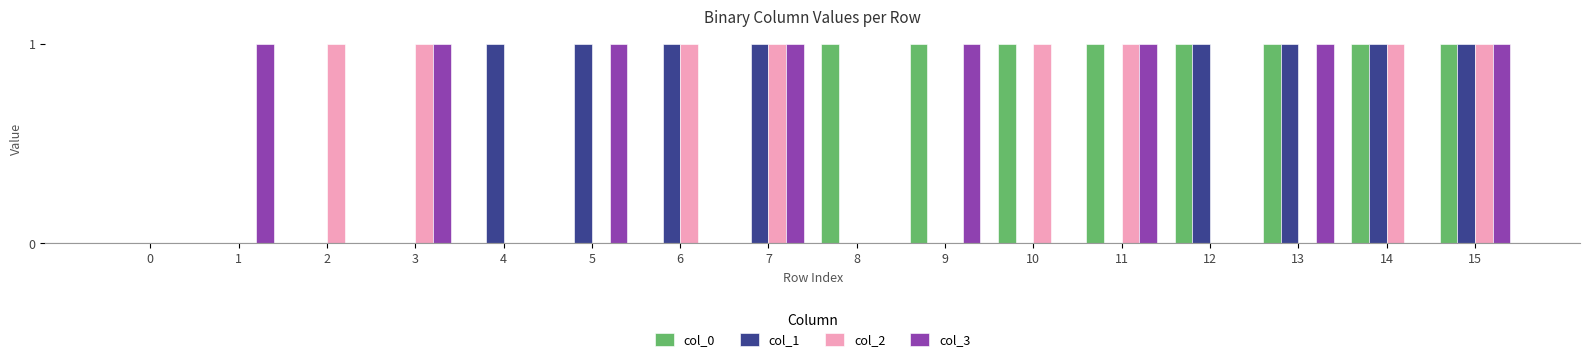

What is the total value across all series at 5?

2